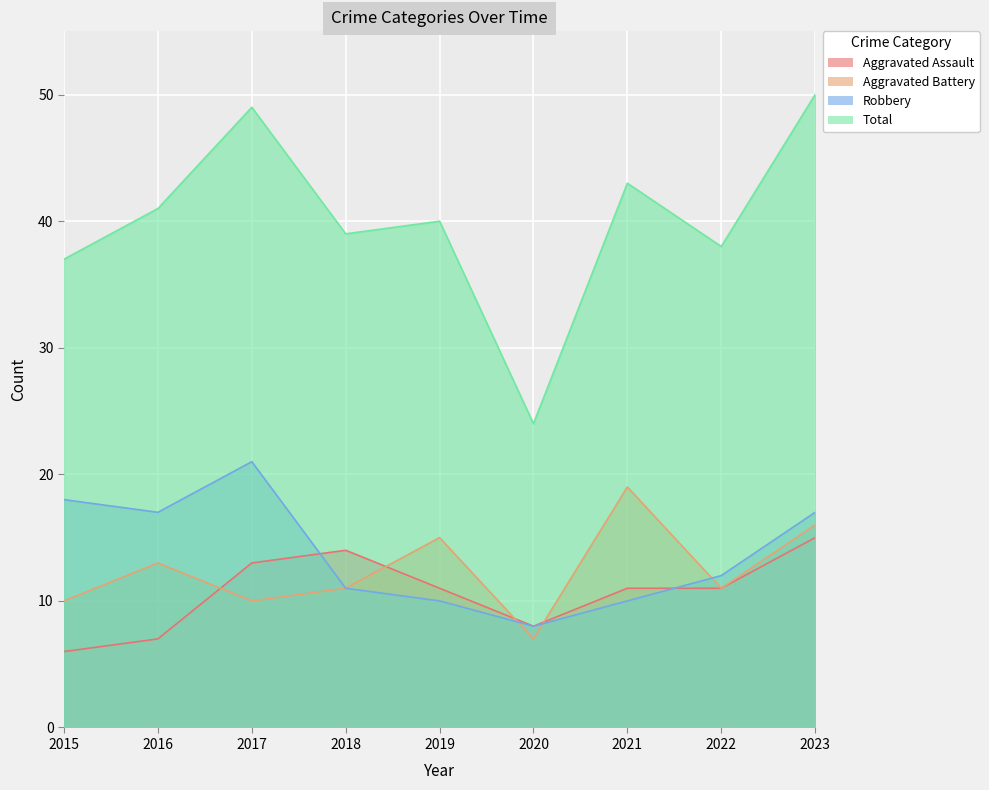

What is the approximate value of Aggravated Battery at 2023, to the nearest 10?

20